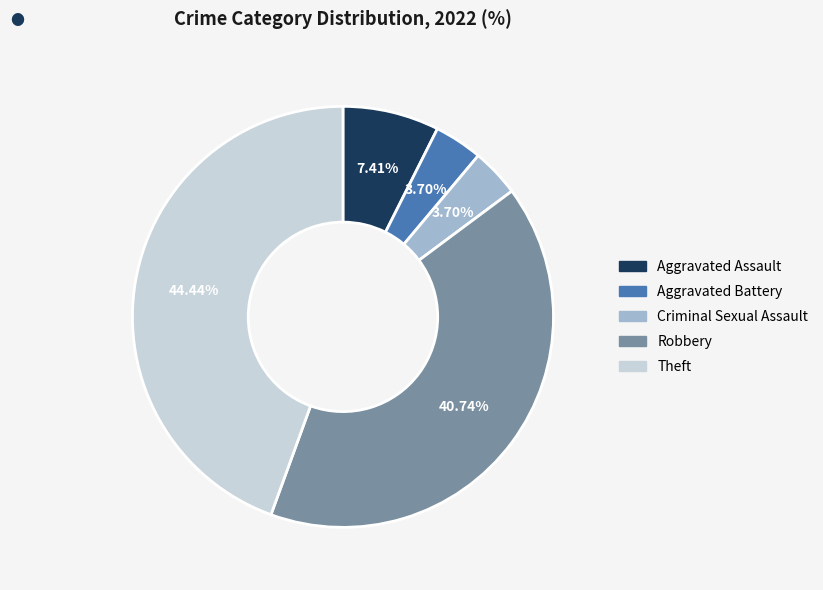

Is the sum of Robbery and Criminal Sexual Assault greater than half?

No